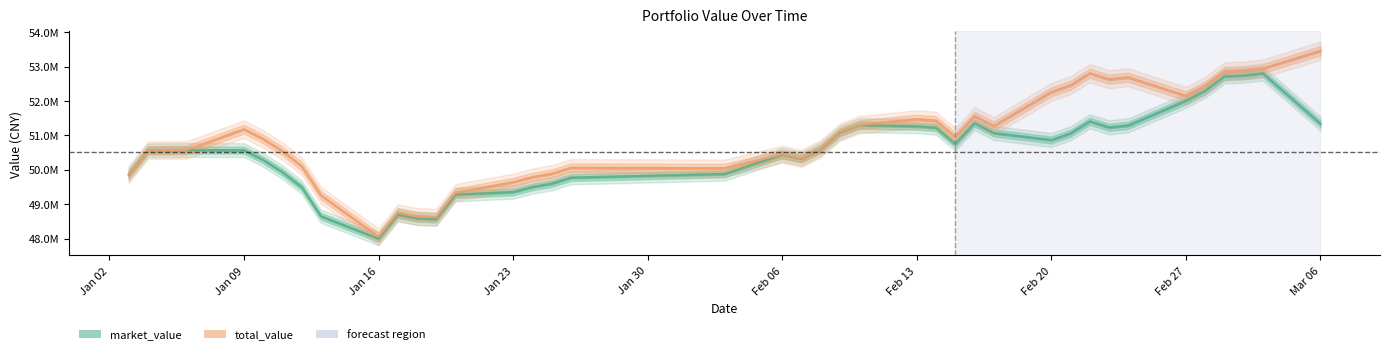

The market_value series shows 52741531.4 at 2017-03-02. True or false?

True